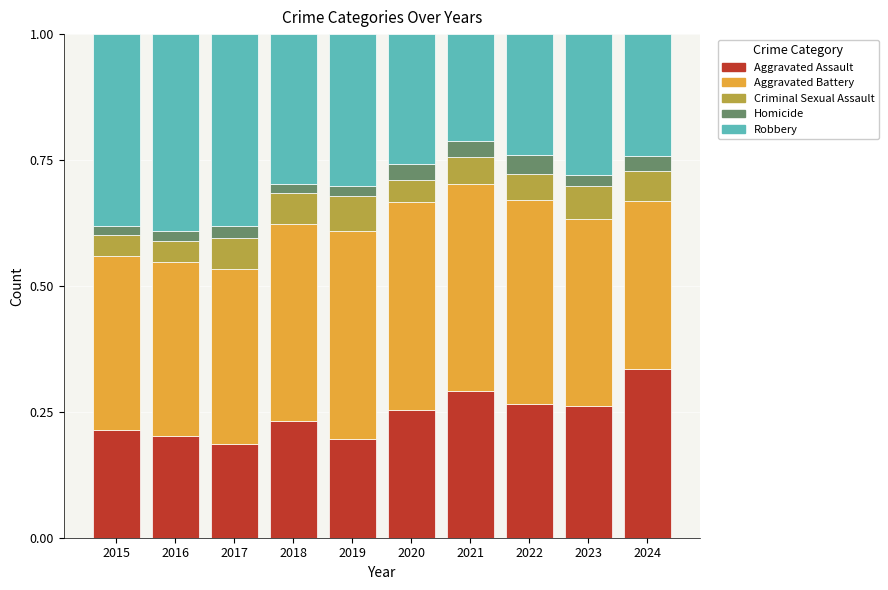

How many Aggravated Assault values are between 0 and 1?

10